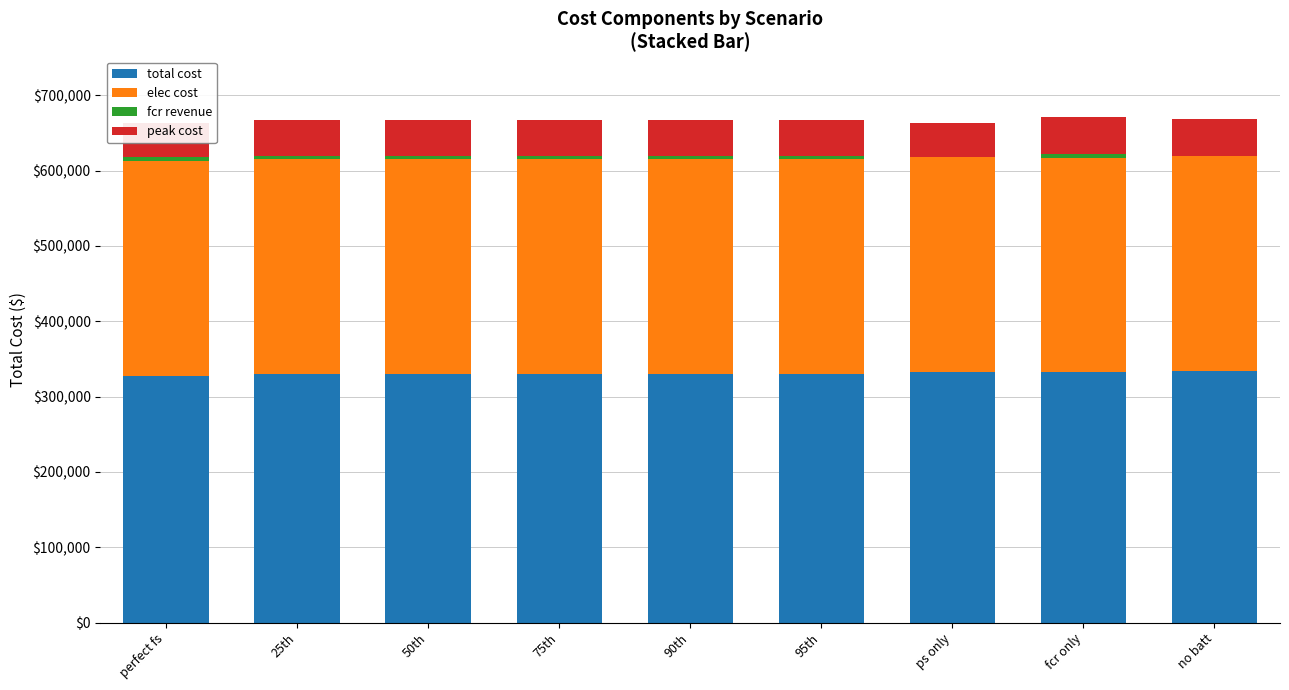

What is the maximum value for total cost?

334480.7